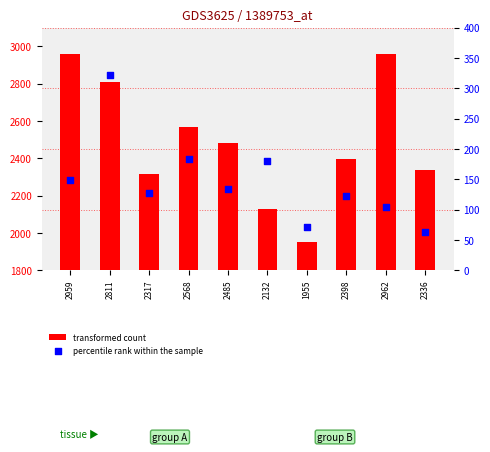

Which series has the largest Y range (max minus min)?

transformed count